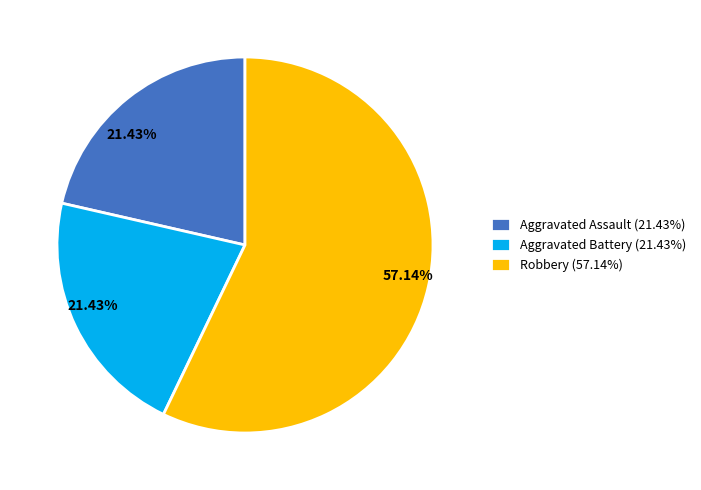

Is the sum of Robbery (57.14%) and Aggravated Assault (21.43%) greater than half?

Yes